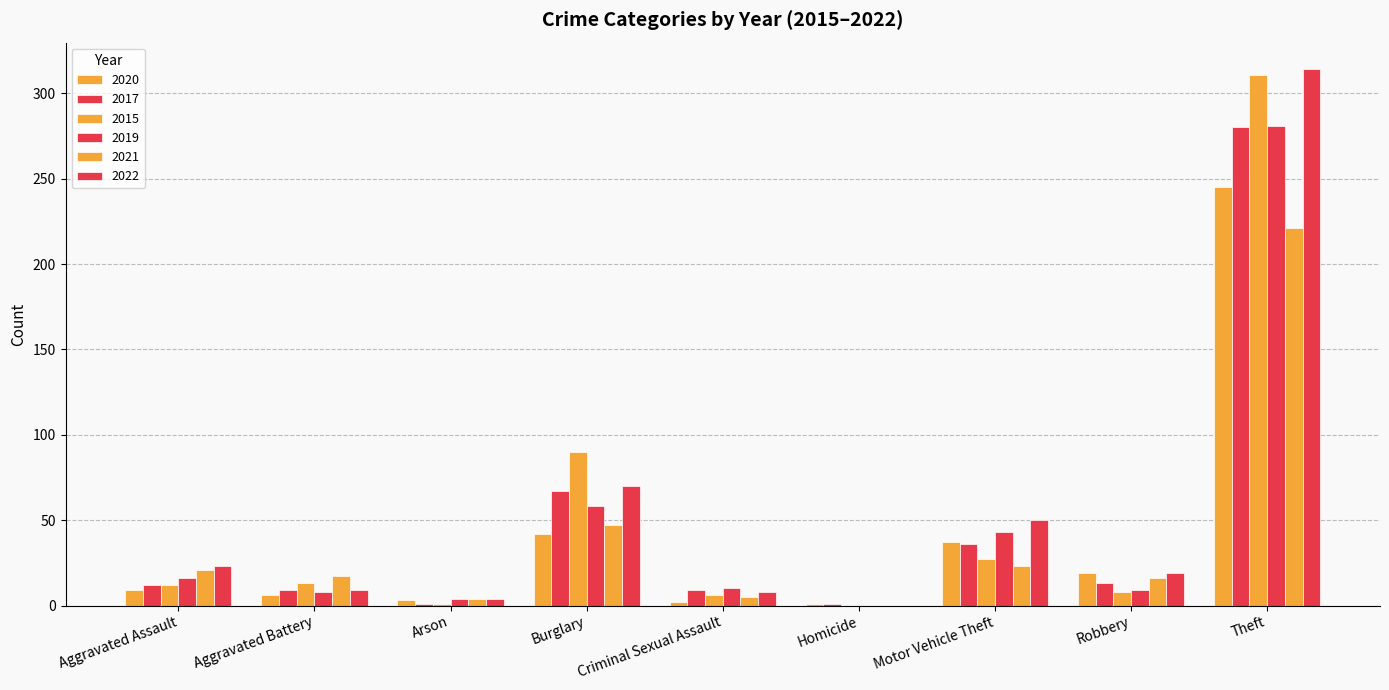

What is the label of the 4th bar from the left?

Burglary